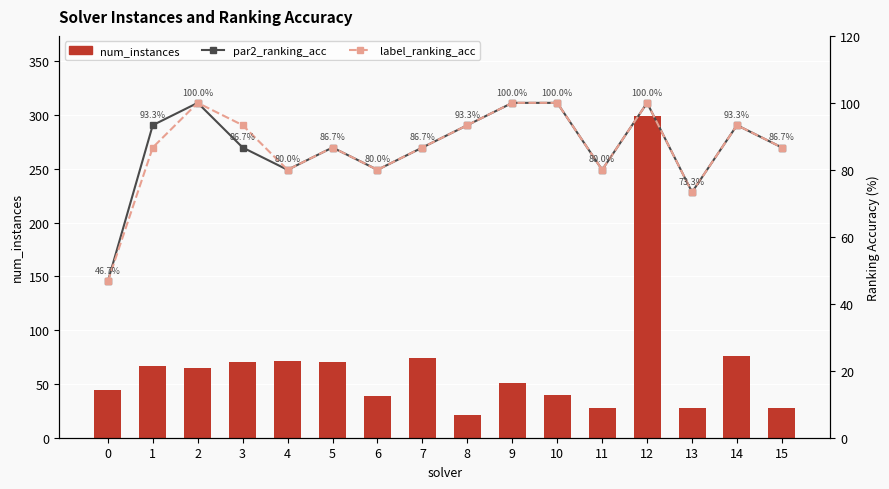

Which series has the largest total across all categories?

par2_ranking_acc